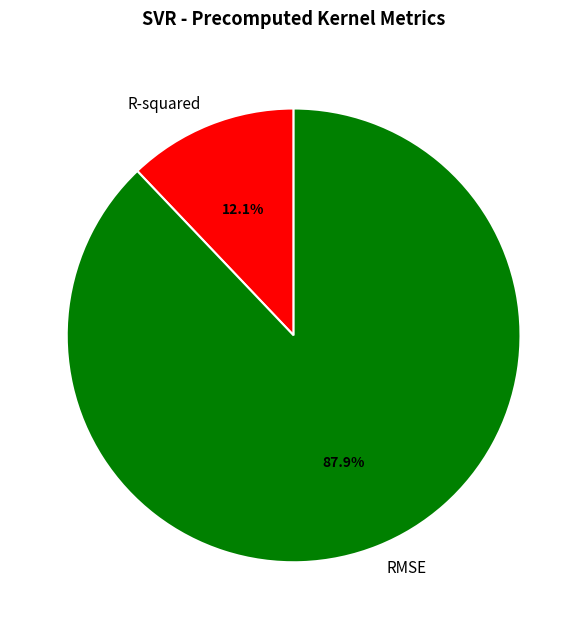

Does any single category account for the majority?

Yes